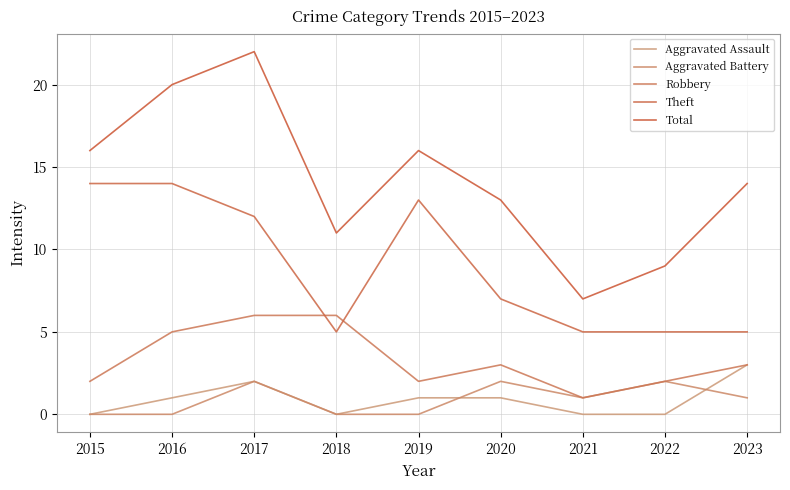

What are all the series names shown in the legend?

Aggravated Assault, Aggravated Battery, Robbery, Theft, Total